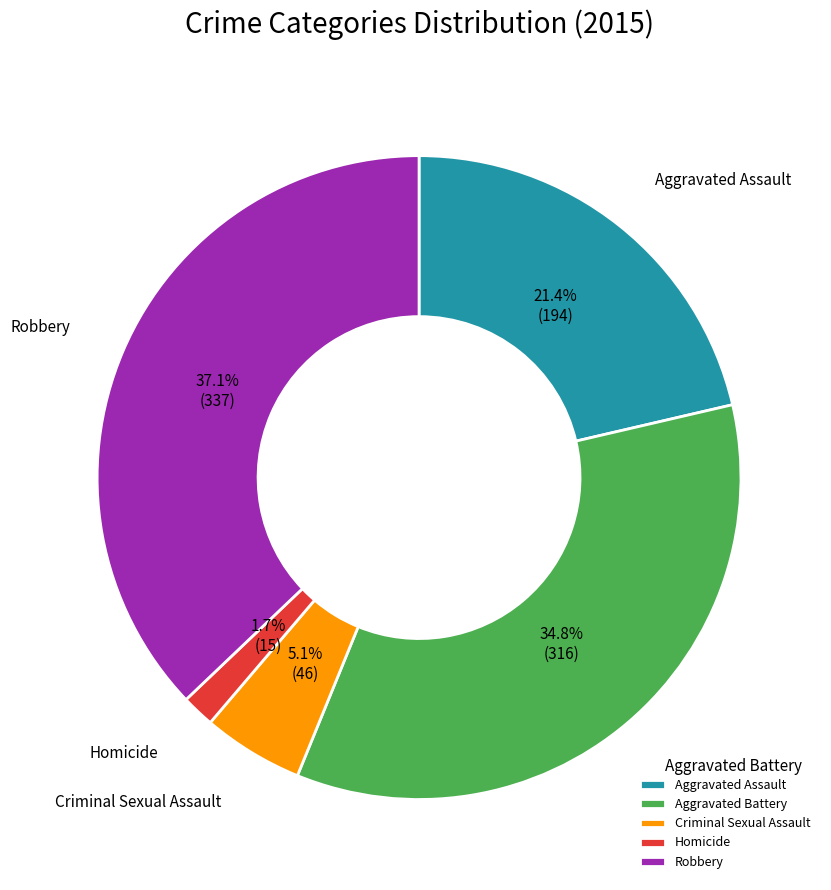

Rank the categories by value from highest to lowest.

Robbery, Aggravated Battery, Aggravated Assault, Criminal Sexual Assault, Homicide